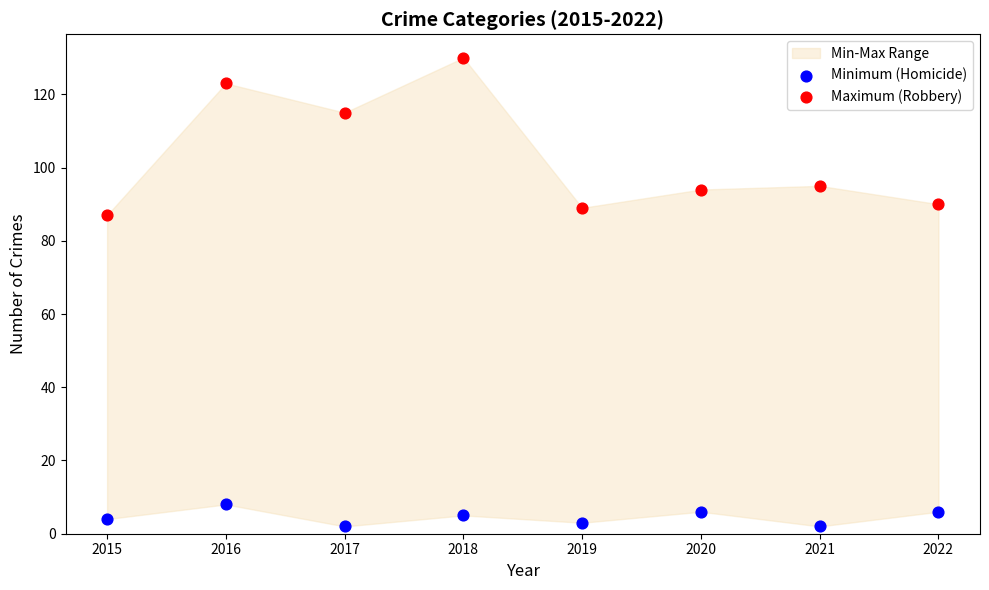

Across all series, what Y value is closest to 66?

87